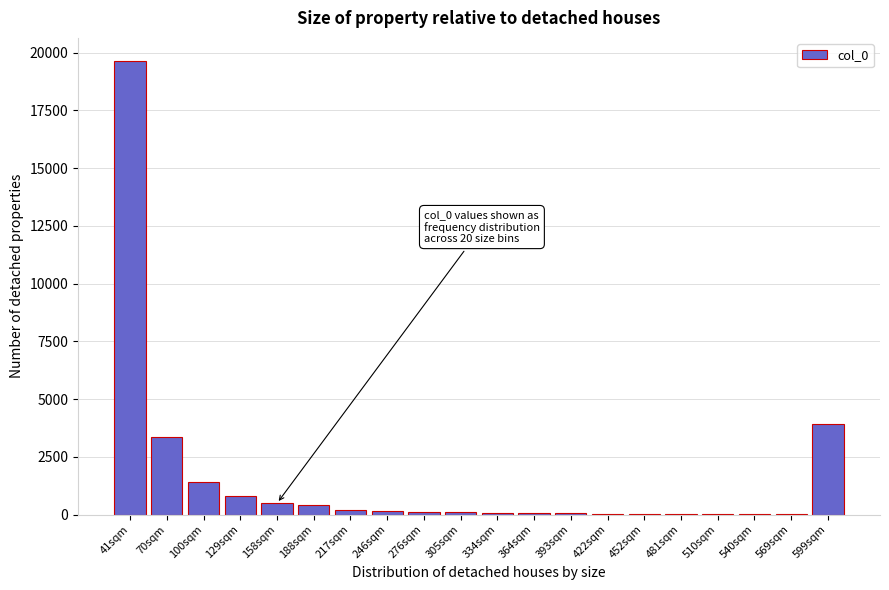

At which category does the chart reach its peak across all series?

41sqm